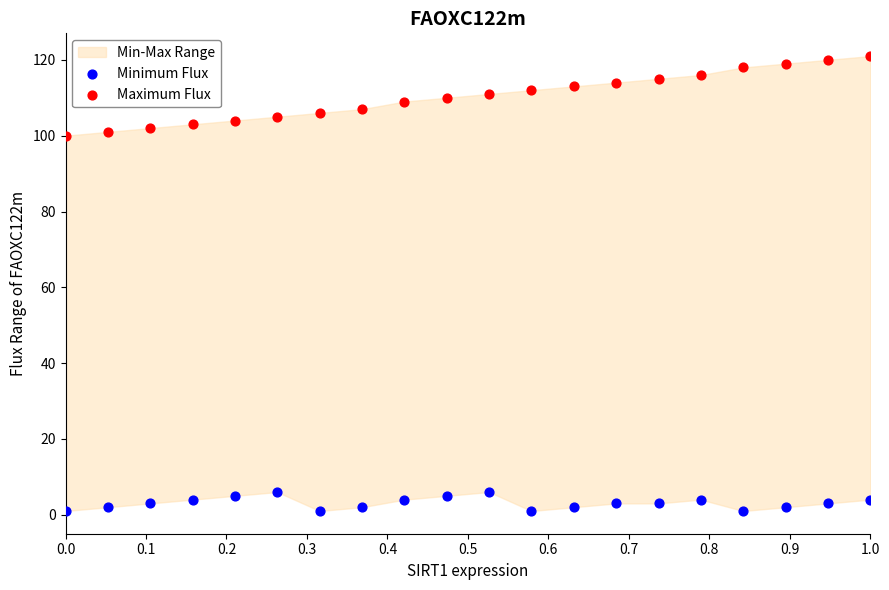

Across all data points, what is the range of Y values (max minus min)?

120